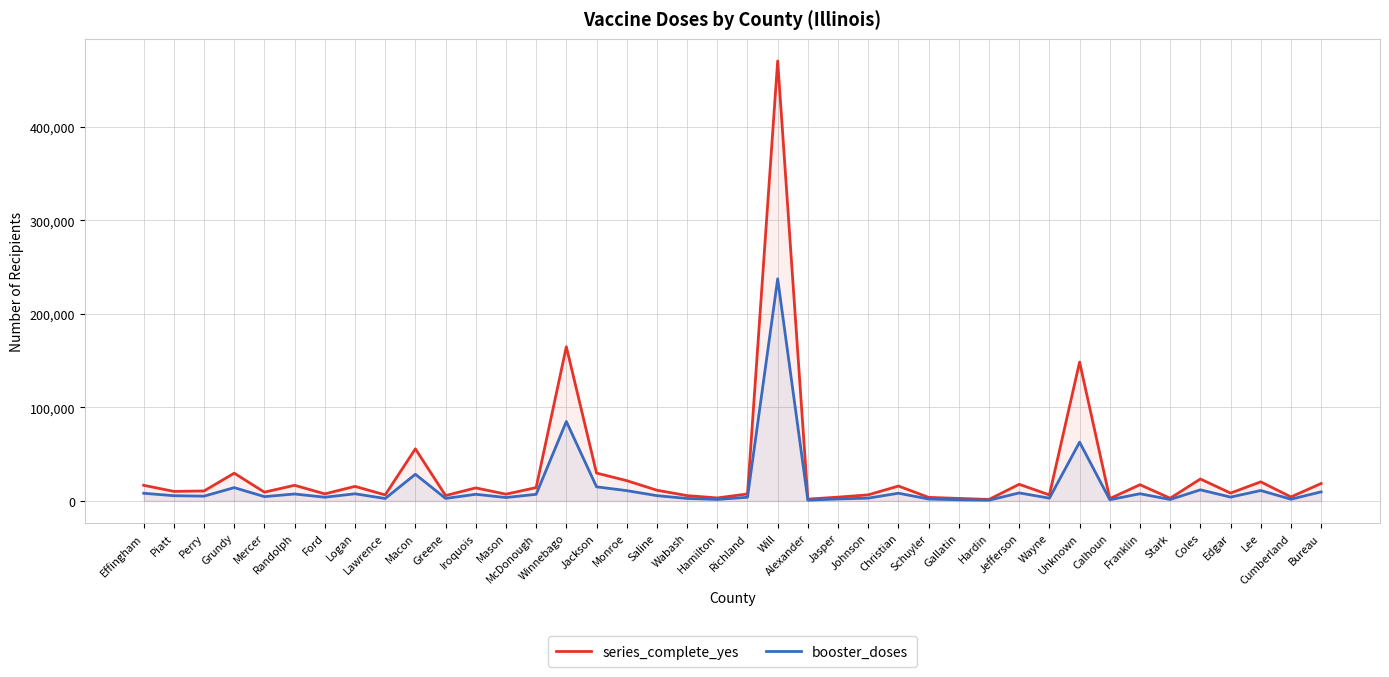

What is the difference between the maximum and minimum values in the booster_doses series?

236667